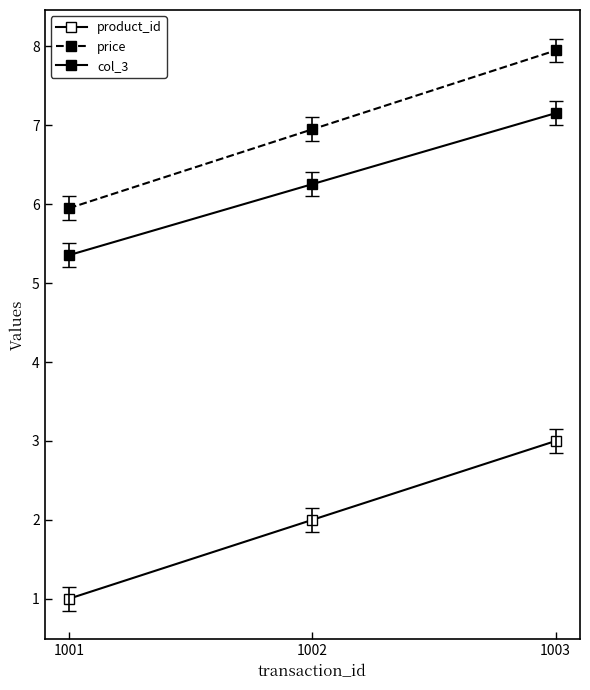

At which label does price reach its peak?

1003